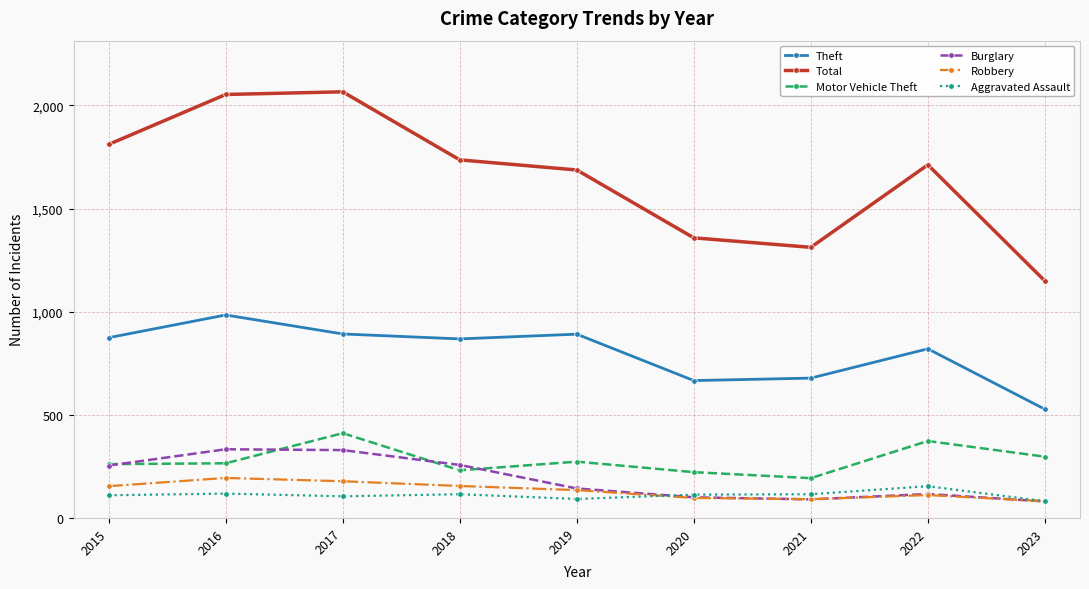

What is the difference between the highest and lowest values at 2016?

1935